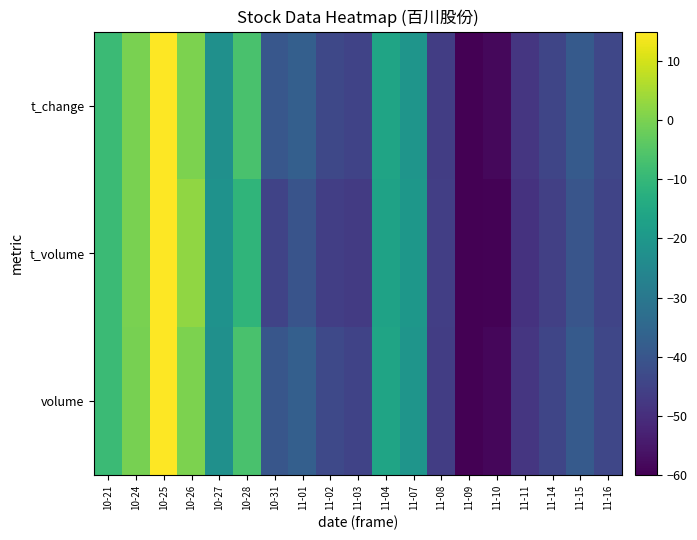

Reading left to right, transcribe all the data shown in this chart.

volume: 10-21=-9.0	10-24=-0.2	10-25=15.0	10-26=0.3	10-27=-22.3	10-28=-6.5	10-31=-39.8	11-01=-37.4	11-02=-43.5	11-03=-44.9	11-04=-16.3	11-07=-20.9	11-08=-46.3	11-09=-60.0	11-10=-58.6	11-11=-48.2	11-14=-44.3	11-15=-38.9	11-16=-44.1
t_volume: 10-21=-9.0	10-24=-0.0	10-25=15.0	10-26=2.7	10-27=-21.6	10-28=-11.0	10-31=-44.9	11-01=-40.7	11-02=-46.2	11-03=-47.0	11-04=-16.9	11-07=-20.4	11-08=-46.2	11-09=-60.0	11-10=-59.6	11-11=-48.9	11-14=-45.8	11-15=-40.3	11-16=-44.6
t_change: 10-21=-9.0	10-24=-0.2	10-25=15.0	10-26=0.1	10-27=-22.3	10-28=-6.6	10-31=-39.7	11-01=-37.2	11-02=-43.6	11-03=-44.8	11-04=-16.3	11-07=-20.8	11-08=-46.3	11-09=-60.0	11-10=-58.5	11-11=-48.2	11-14=-44.2	11-15=-38.7	11-16=-43.9